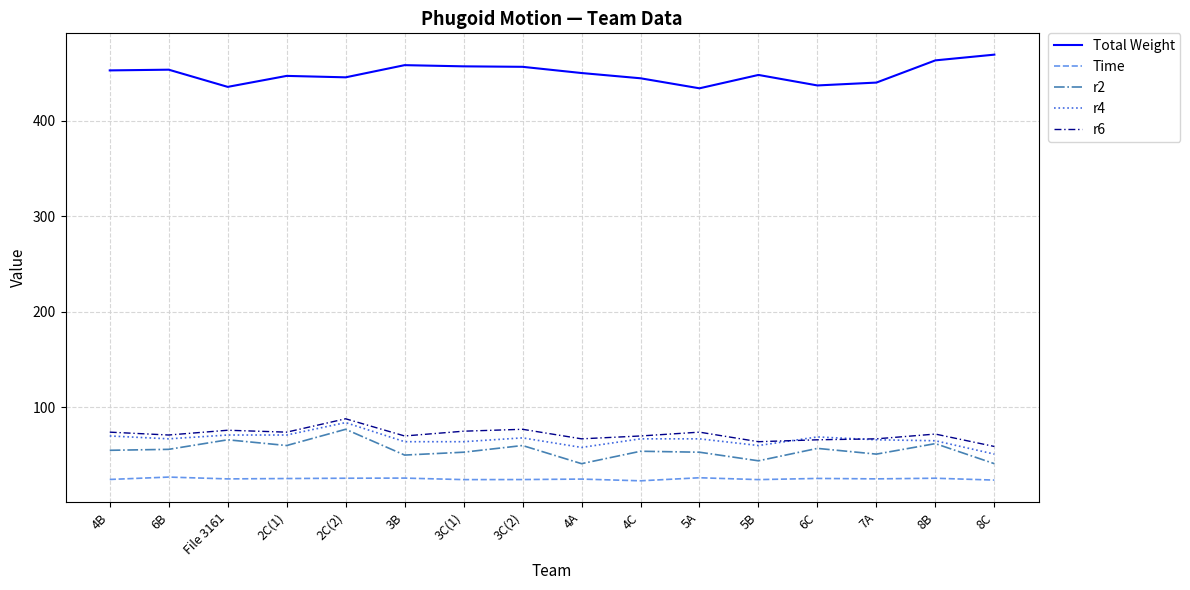

True or false: Time and Total Weight cross at least once.

False